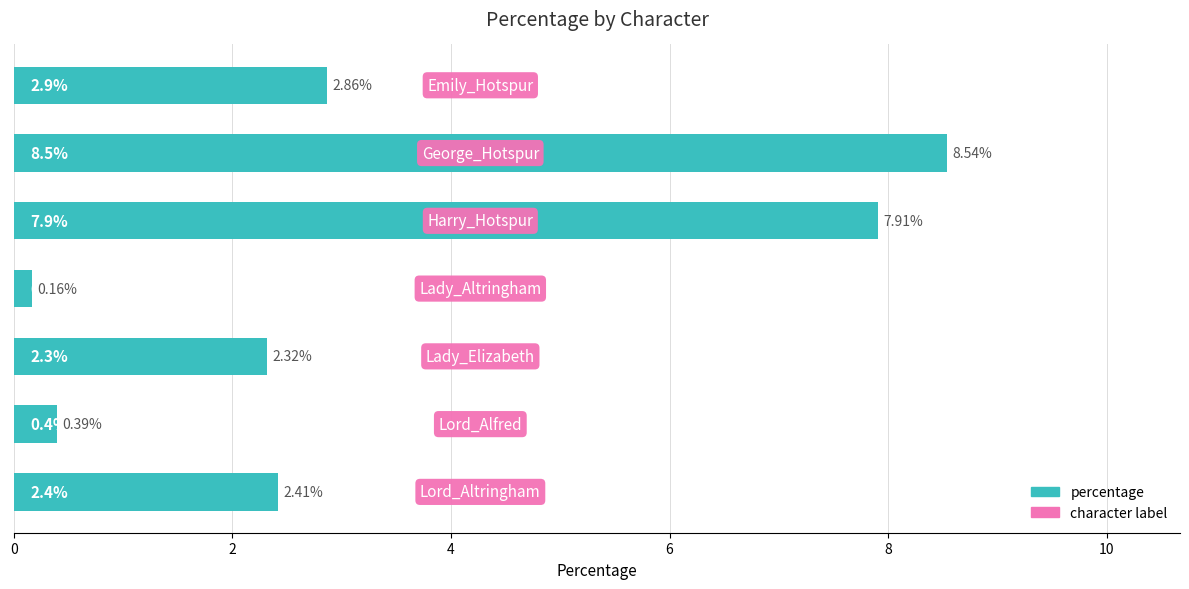

What is the sum of all values?

24.6